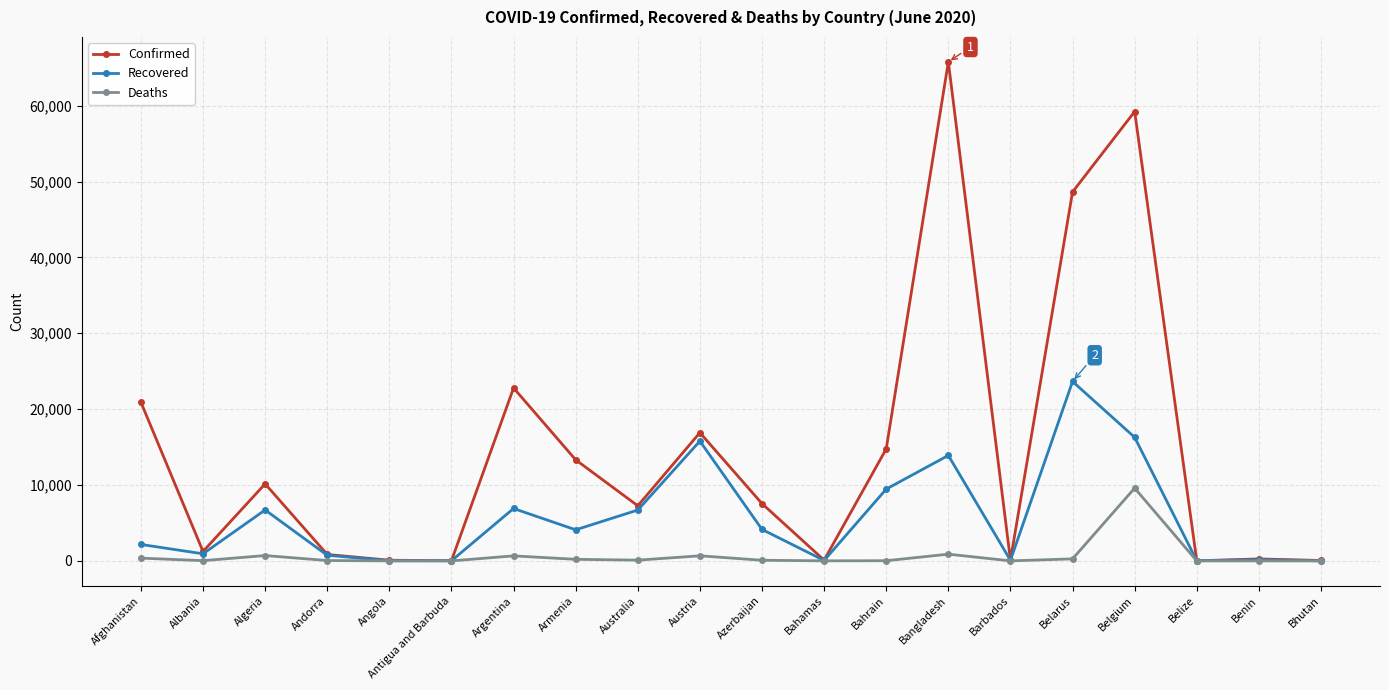

At which label does Recovered first exceed 4099?

Algeria